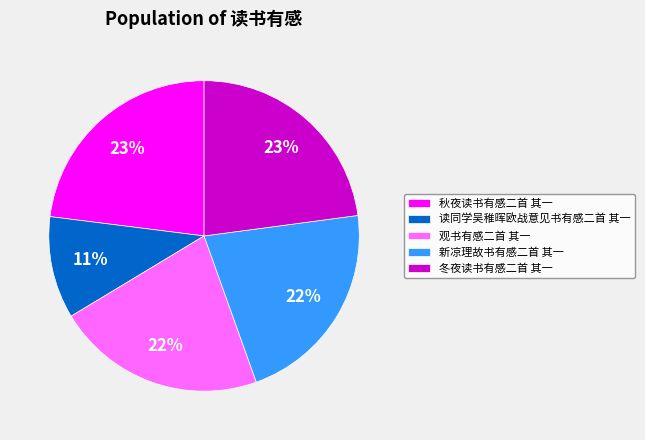

Is 观书有感二首 其一 the majority of the pie?

No